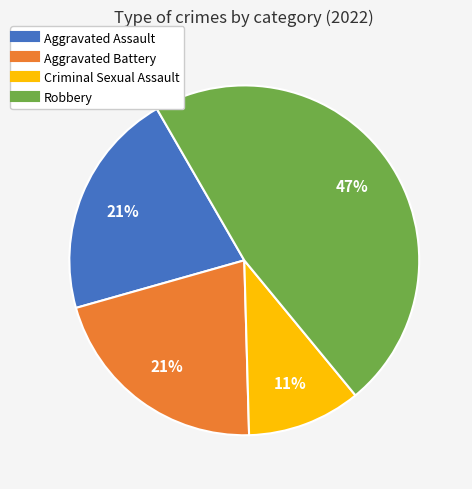

What is the largest slice in the pie chart?

Robbery